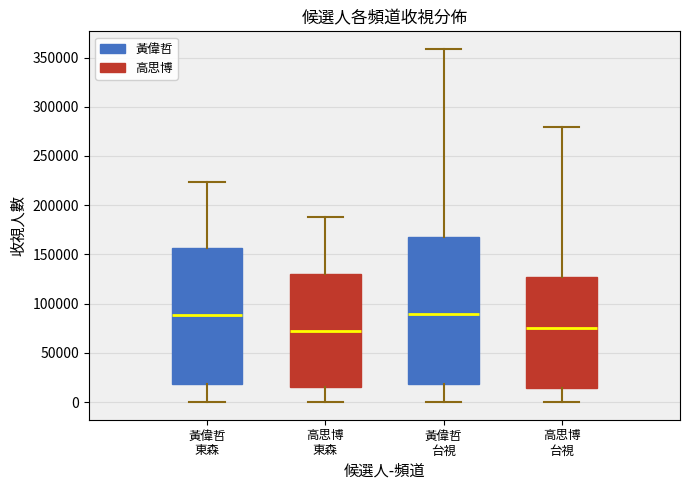

Where does the upper whisker of the box for 高思博 台視 (高思博) end on the y-axis? The values are not printed on the chart, so give them approximately, as read against the axis.

280000